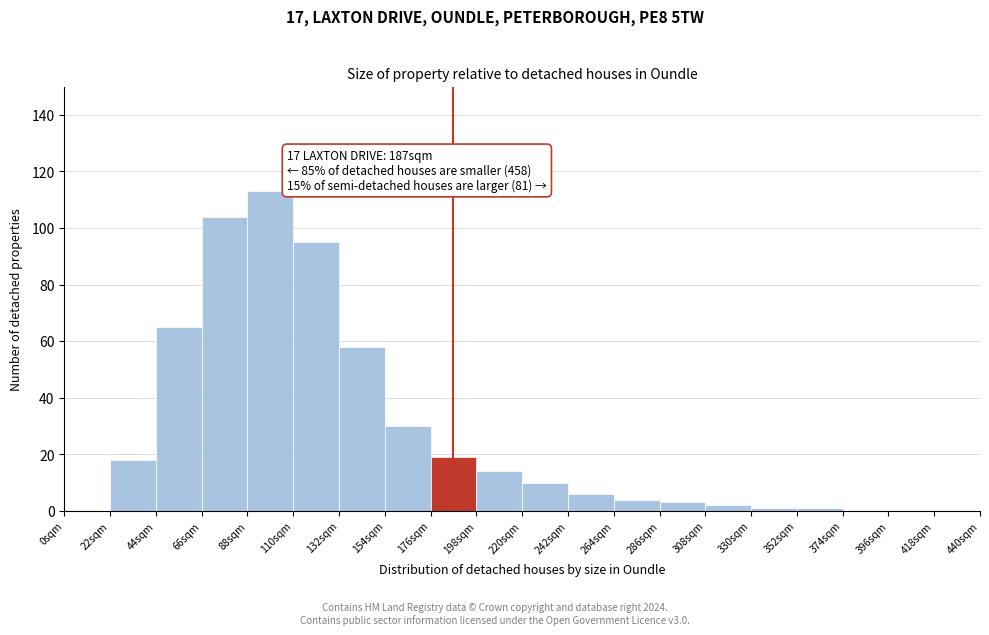

Which range on the x-axis has the tallest bar?

88 to 110